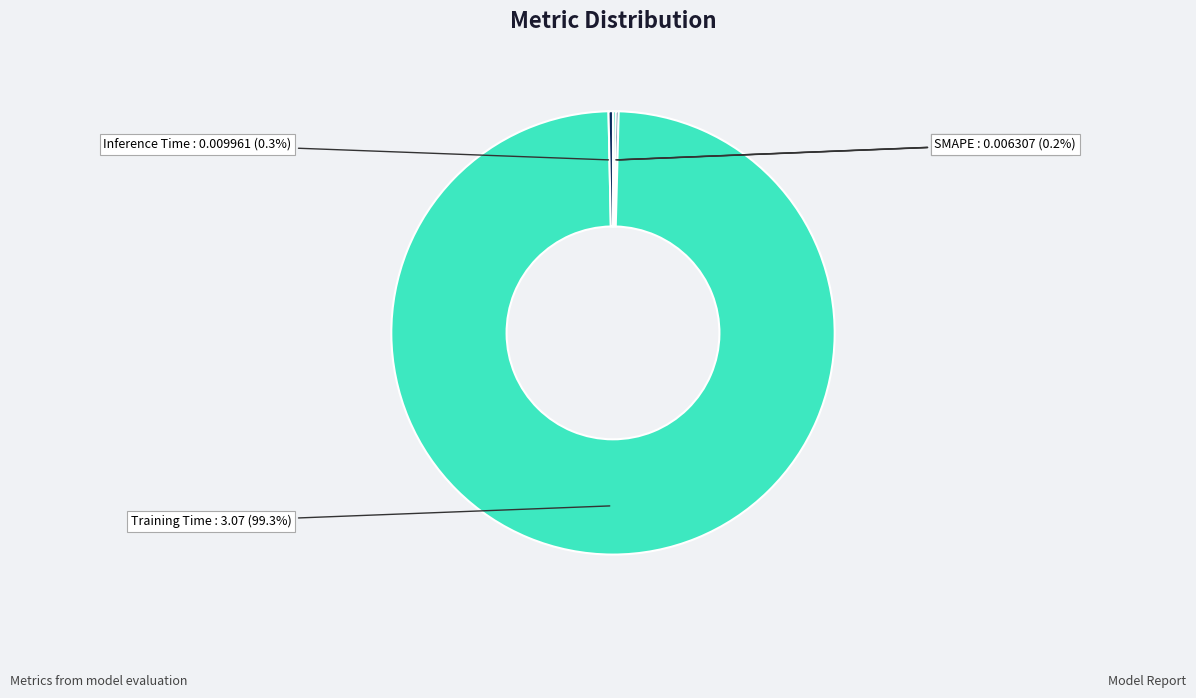

Which category has the biggest portion of the pie?

Training Time